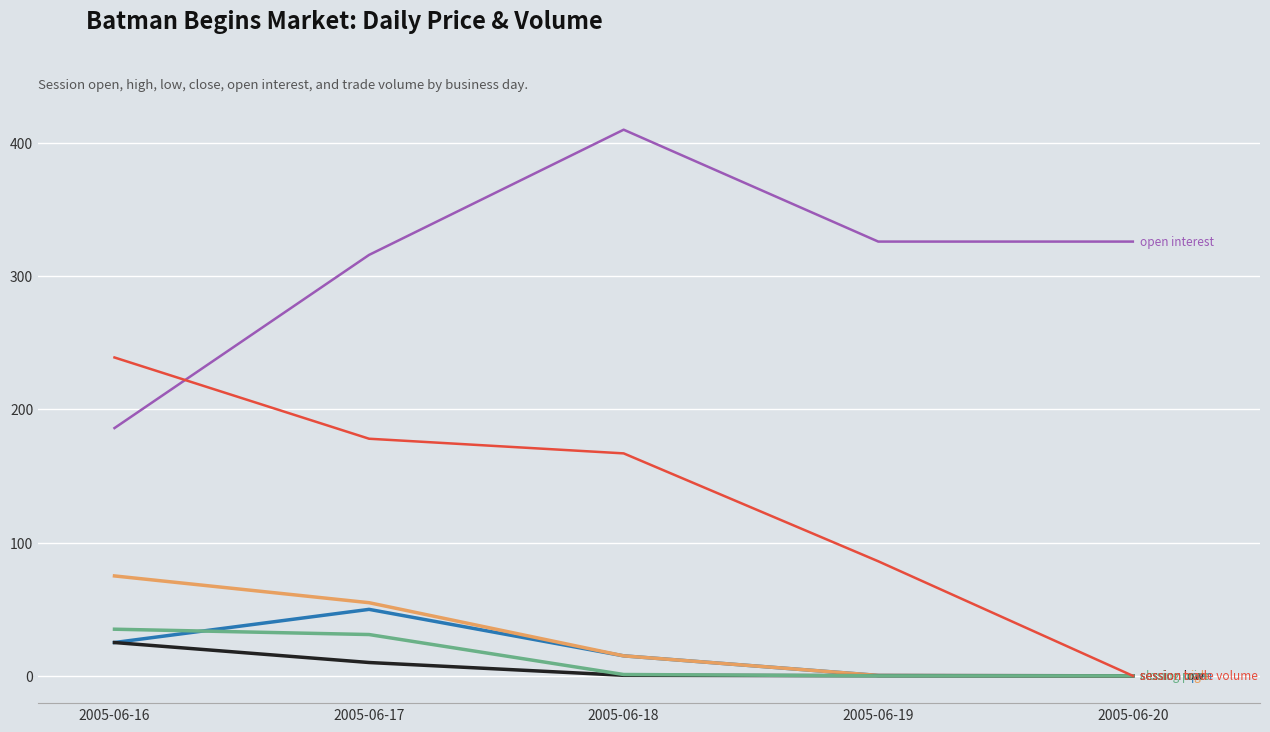

What is the total value across all series at 2005-06-20?

326.0